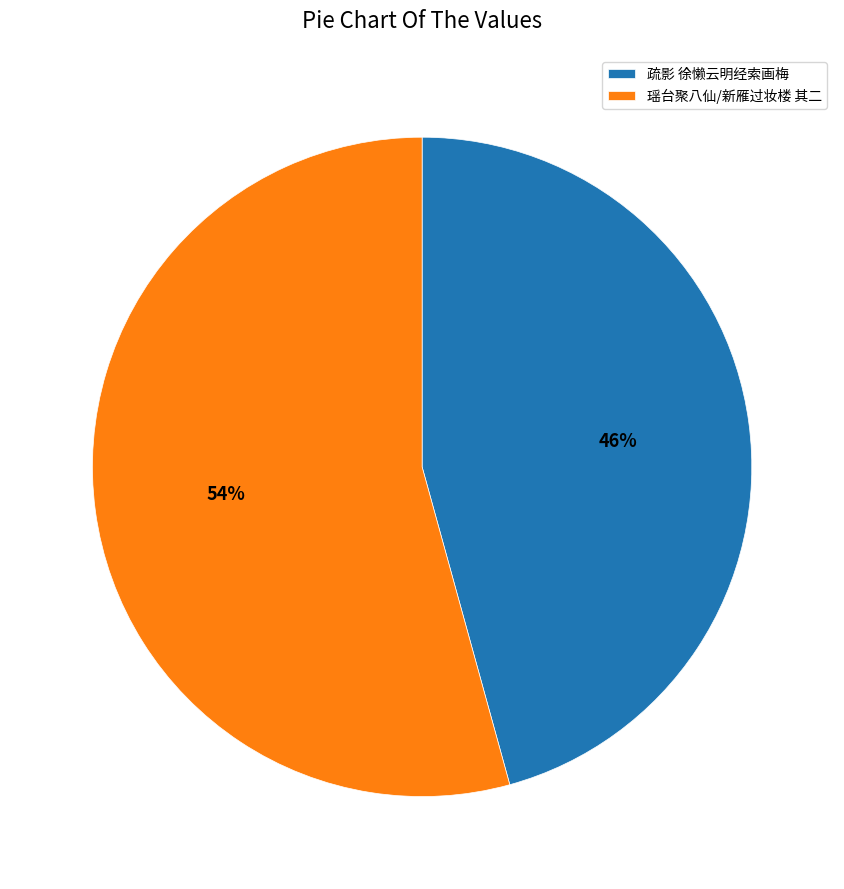

What percentage is the 瑶台聚八仙/新雁过妆楼 其二 slice, to the nearest percent?

54%